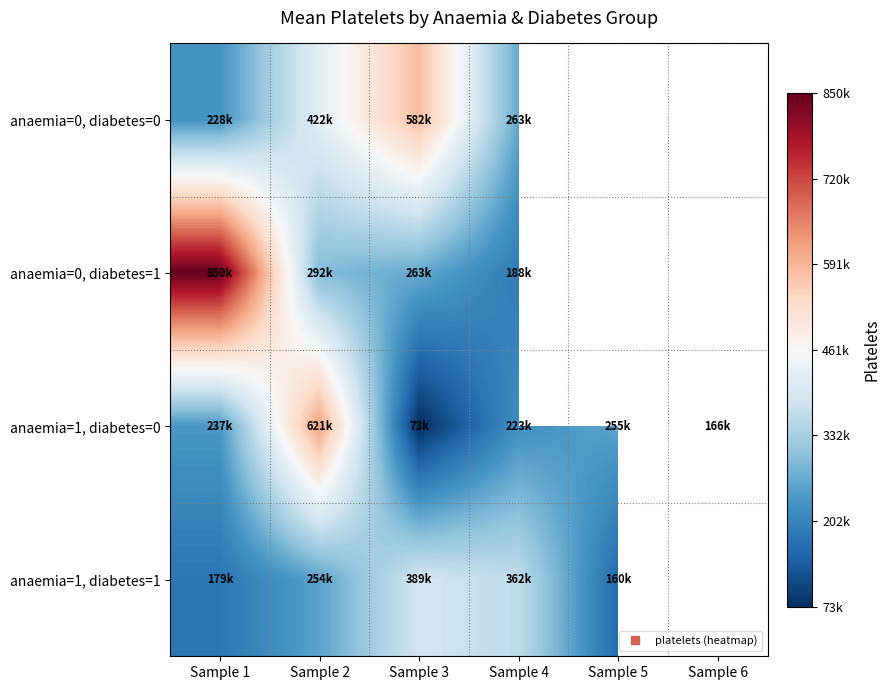

What is the approximate value of anaemia=0, diabetes=1 at Sample 1?

850000.0